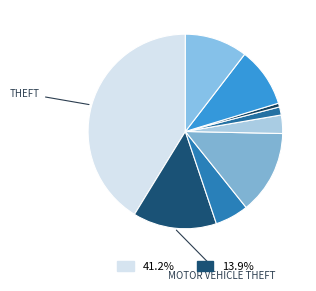

Which category has the smallest portion of the pie?

Arson